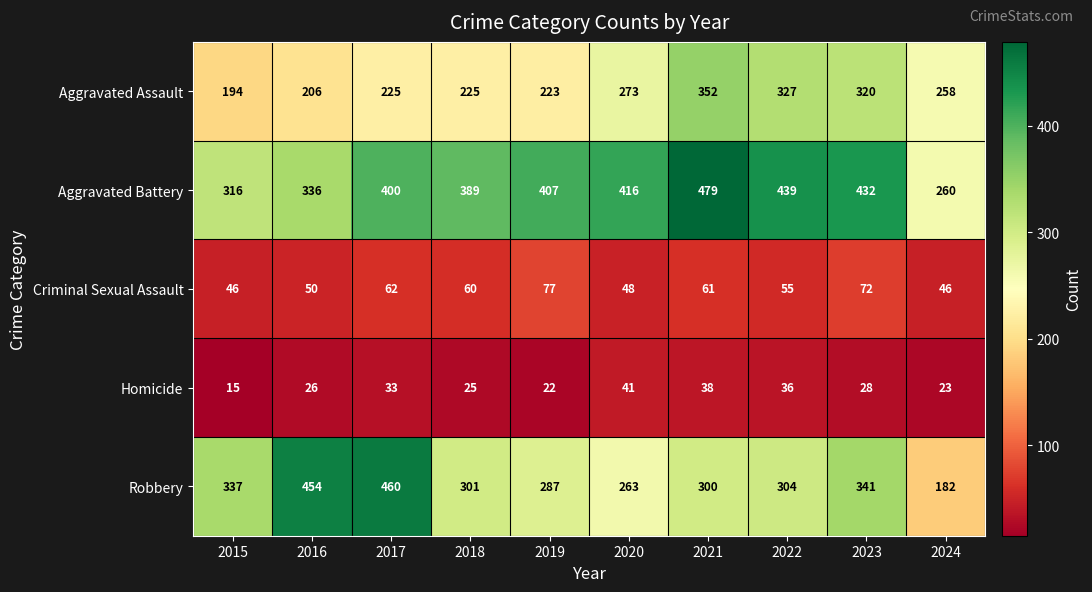

What is the difference between the maximum and minimum values in the Robbery series?

278